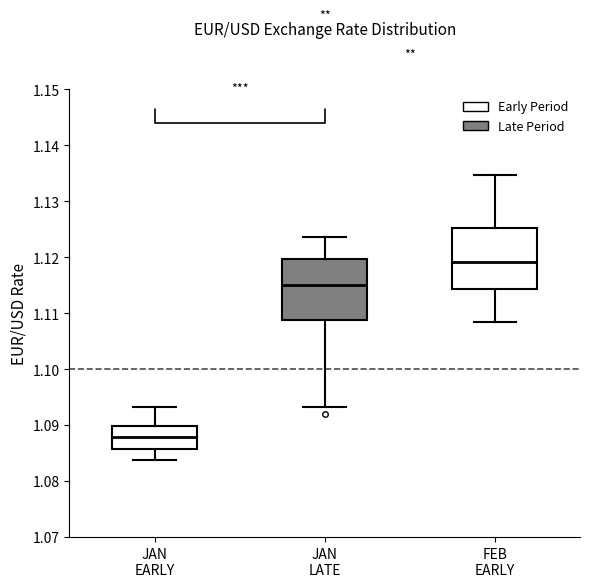

Reading left to right, read every box against the y-axis: the position of its median line, the range the box covers, and the ends of its whiskers. The values are not printed on the chart, so give them approximately, as read against the axis.

JAN EARLY: median 1.088, box 1.086 to 1.090, whiskers 1.084 to 1.093
JAN LATE: median 1.115, box 1.109 to 1.120, whiskers 1.093 to 1.124
FEB EARLY: median 1.119, box 1.114 to 1.125, whiskers 1.108 to 1.135